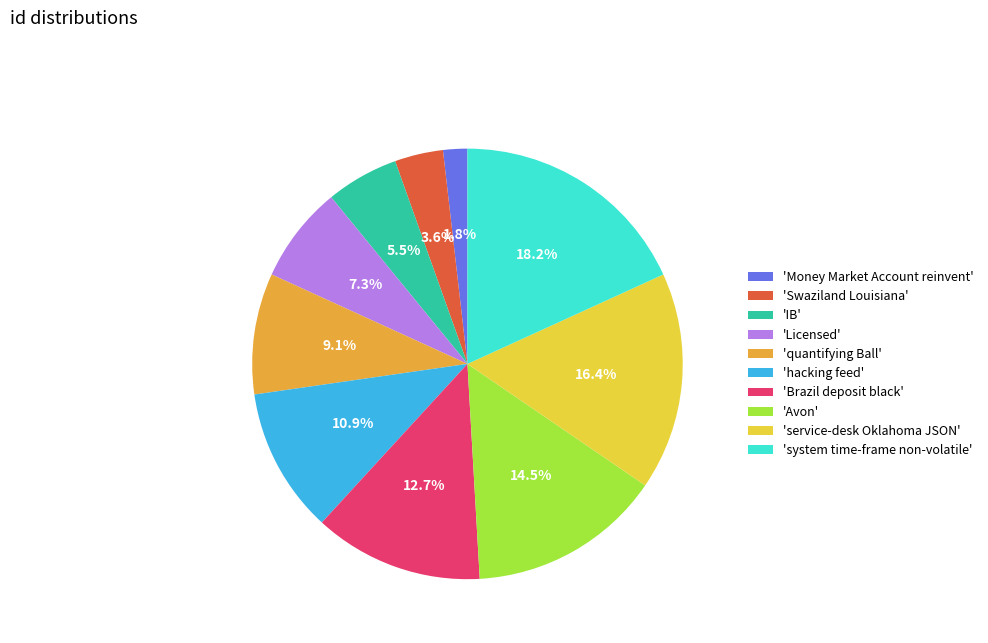

What is the largest slice in the pie chart?

'system time-frame non-volatile'